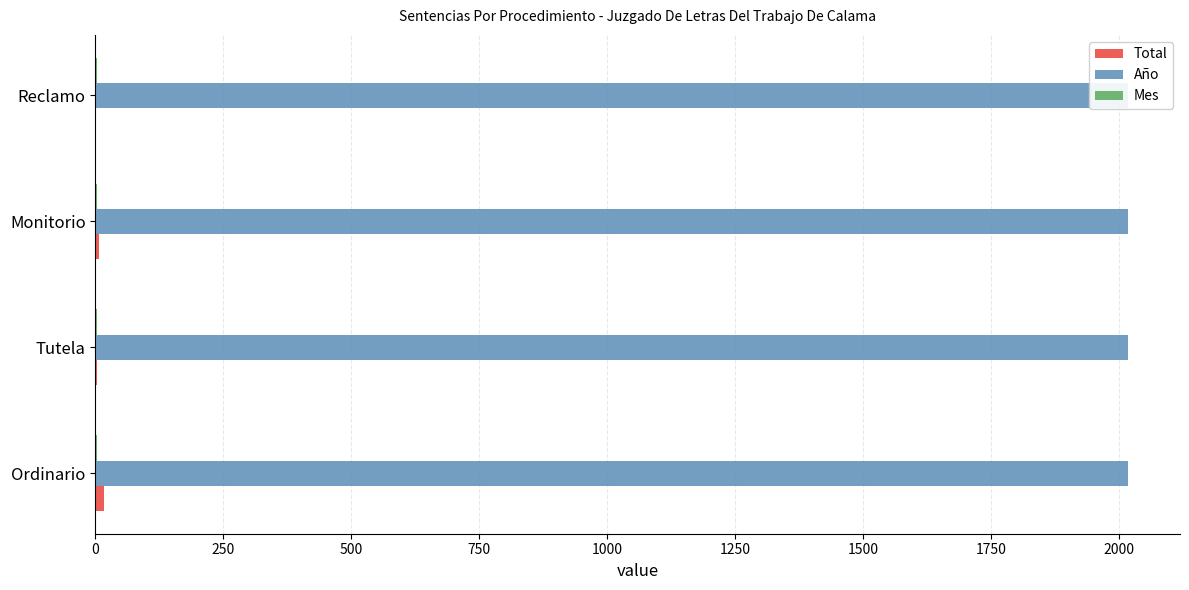

Which has a higher value, Monitorio or Tutela?

Monitorio